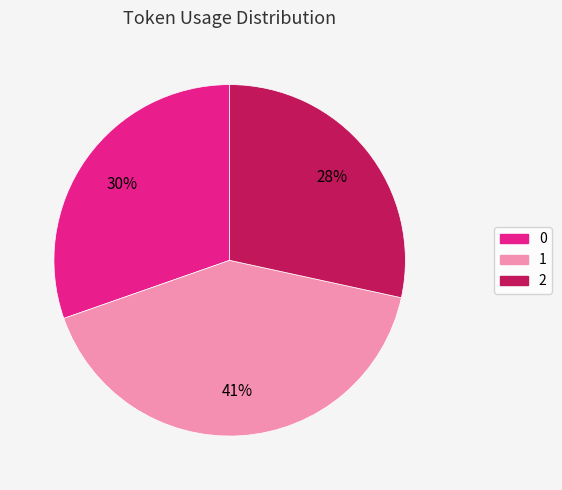

To the nearest percent, what is the combined percentage of 1 and 2?

70%